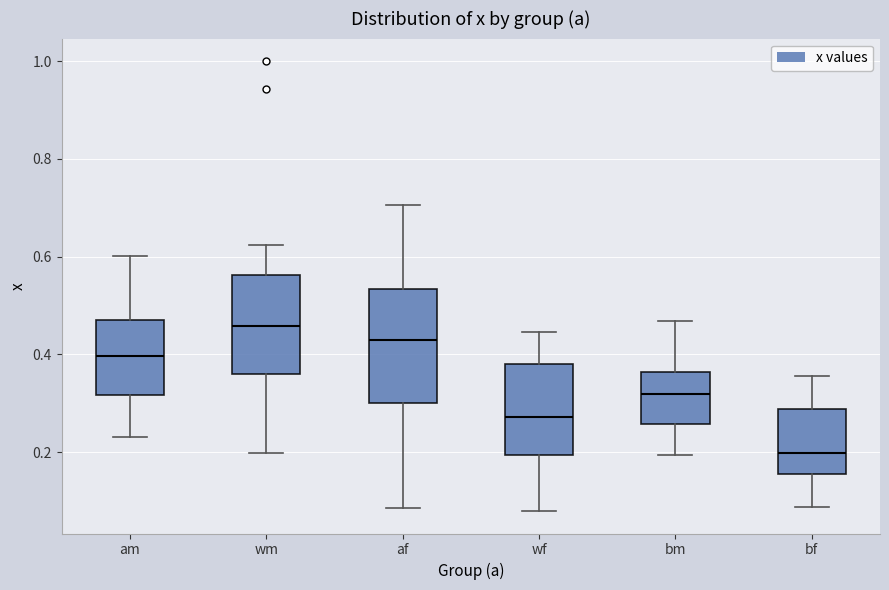

Which box has the highest median line?

wm